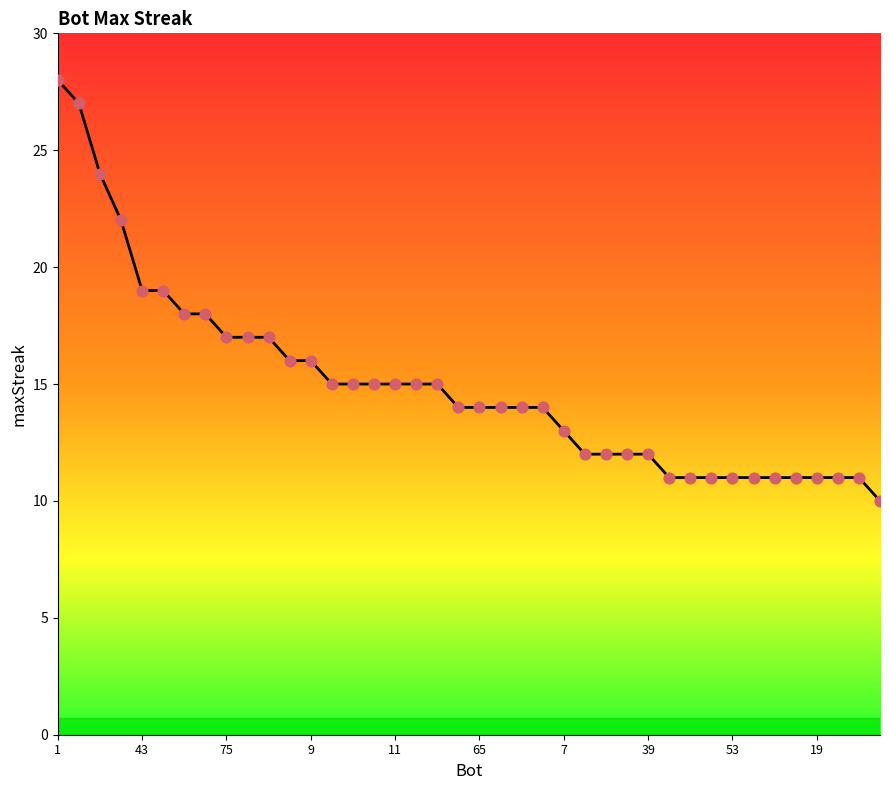

What is the difference between the maximum and minimum values?

18